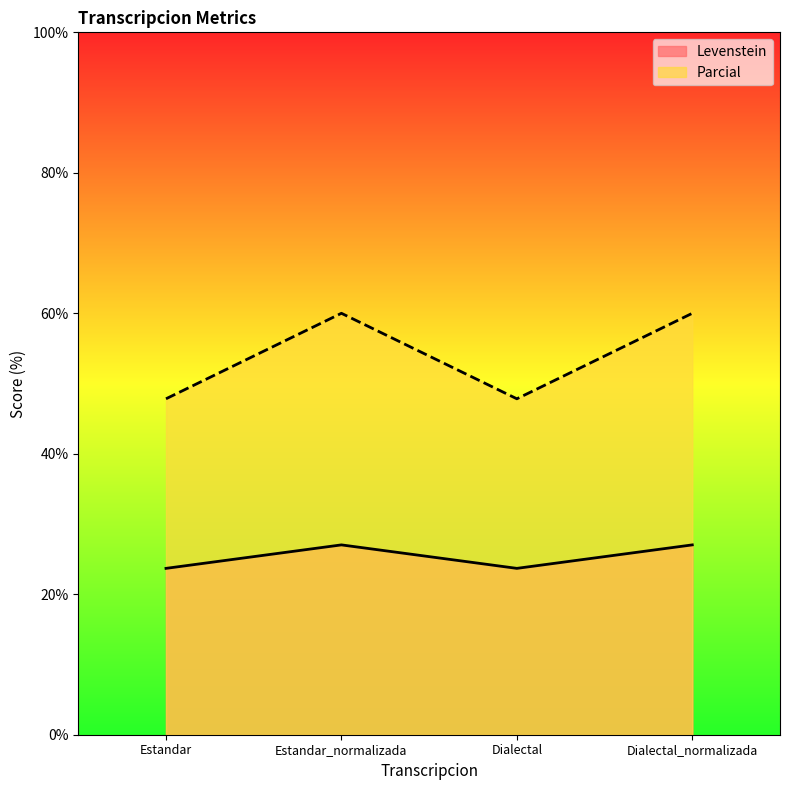

What is the difference between the Levenstein values at Estandar and Estandar_normalizada?

3.3